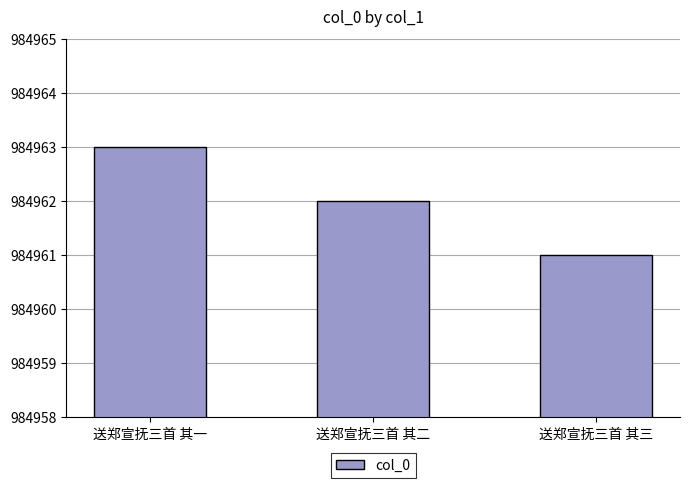

Are the bars grouped side by side (vs. stacked)?

No